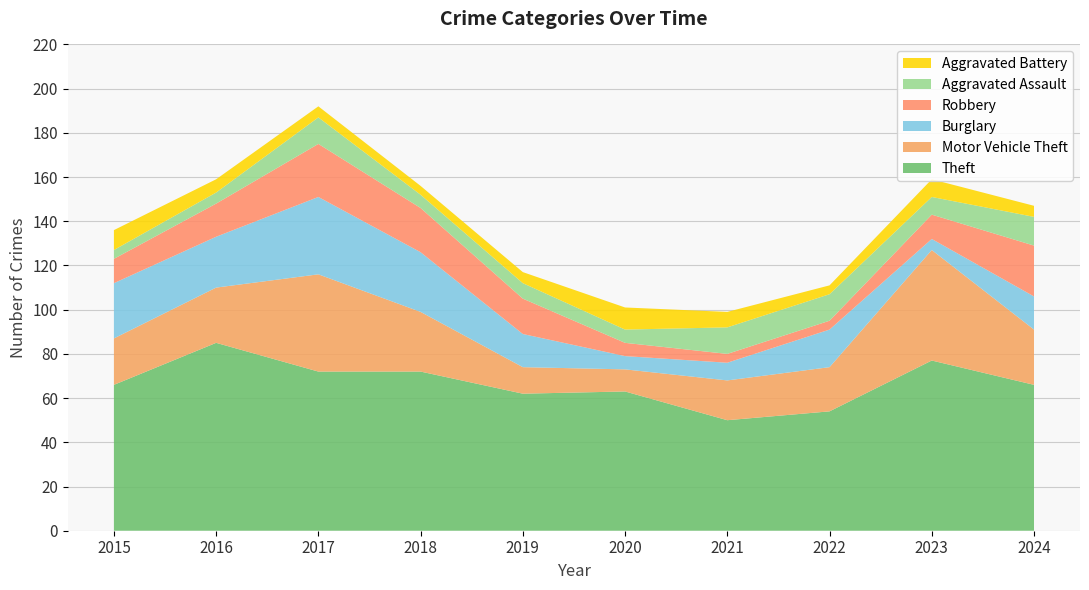

Reading left to right, extract all data points from this chart.

Theft: 2015=66	2016=85	2017=72	2018=72	2019=62	2020=63	2021=50	2022=54	2023=77	2024=66
Motor Vehicle Theft: 2015=21	2016=25	2017=44	2018=27	2019=12	2020=10	2021=18	2022=20	2023=50	2024=25
Burglary: 2015=25	2016=23	2017=35	2018=27	2019=15	2020=6	2021=8	2022=17	2023=5	2024=15
Robbery: 2015=11	2016=15	2017=24	2018=20	2019=16	2020=6	2021=4	2022=4	2023=11	2024=23
Aggravated Assault: 2015=4	2016=5	2017=12	2018=6	2019=7	2020=6	2021=12	2022=12	2023=8	2024=13
Aggravated Battery: 2015=9	2016=6	2017=5	2018=4	2019=5	2020=10	2021=7	2022=4	2023=8	2024=5